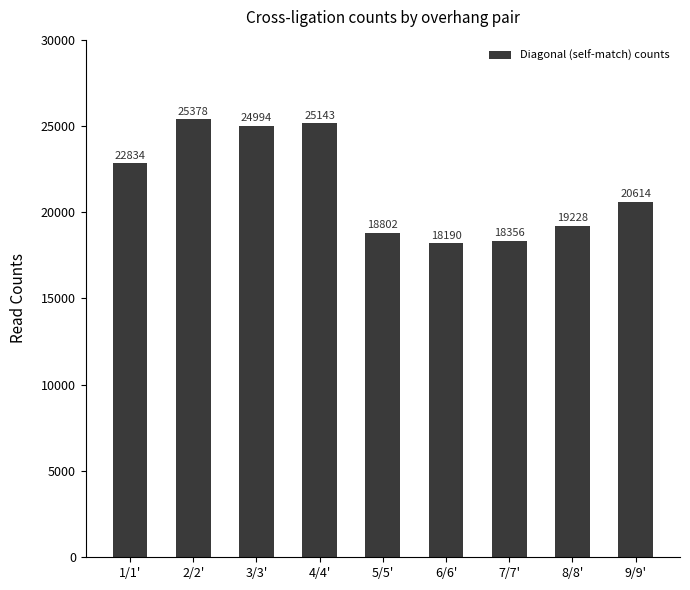

What is the average value?

21504